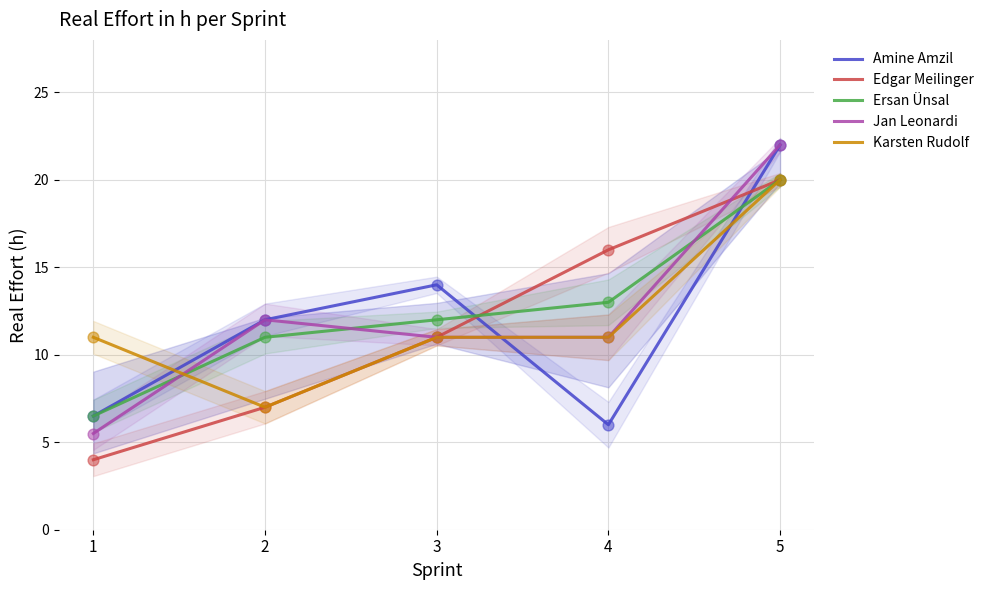

At which category is the sum across all series the highest?

5